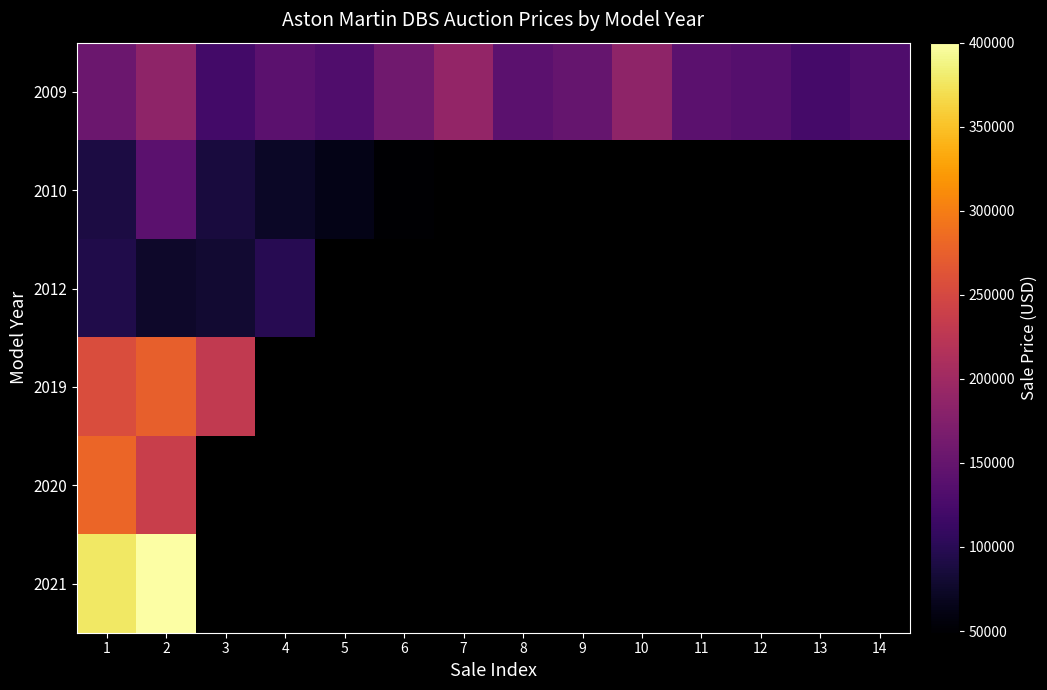

Count the number of categories in the chart.

14